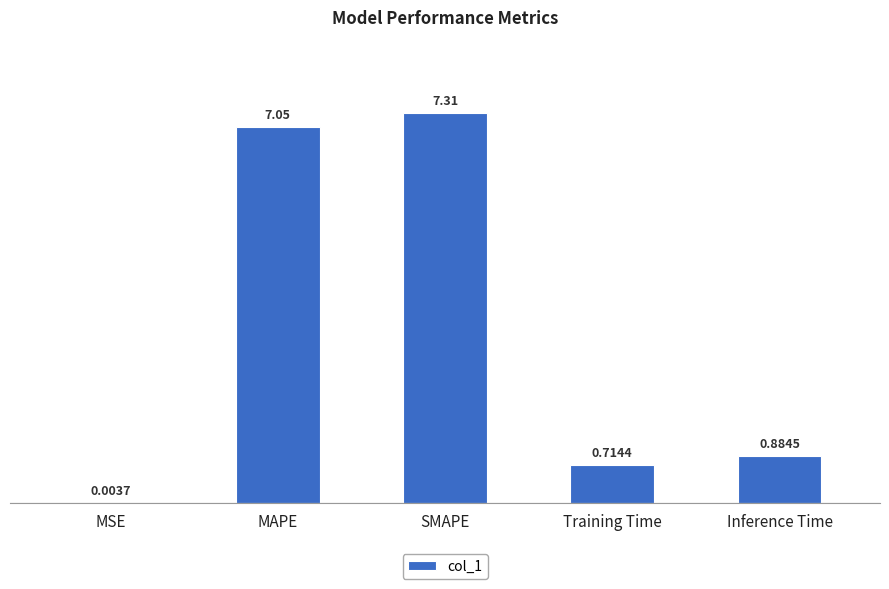

Where is the data nearest to the value 3?

Inference Time